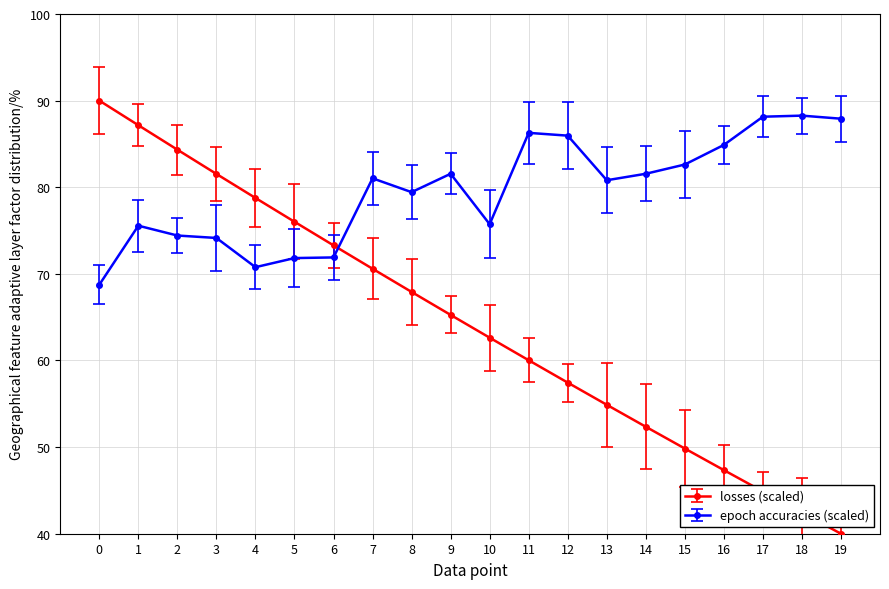

What is the average value of the epoch accuracies (scaled) series?

79.6